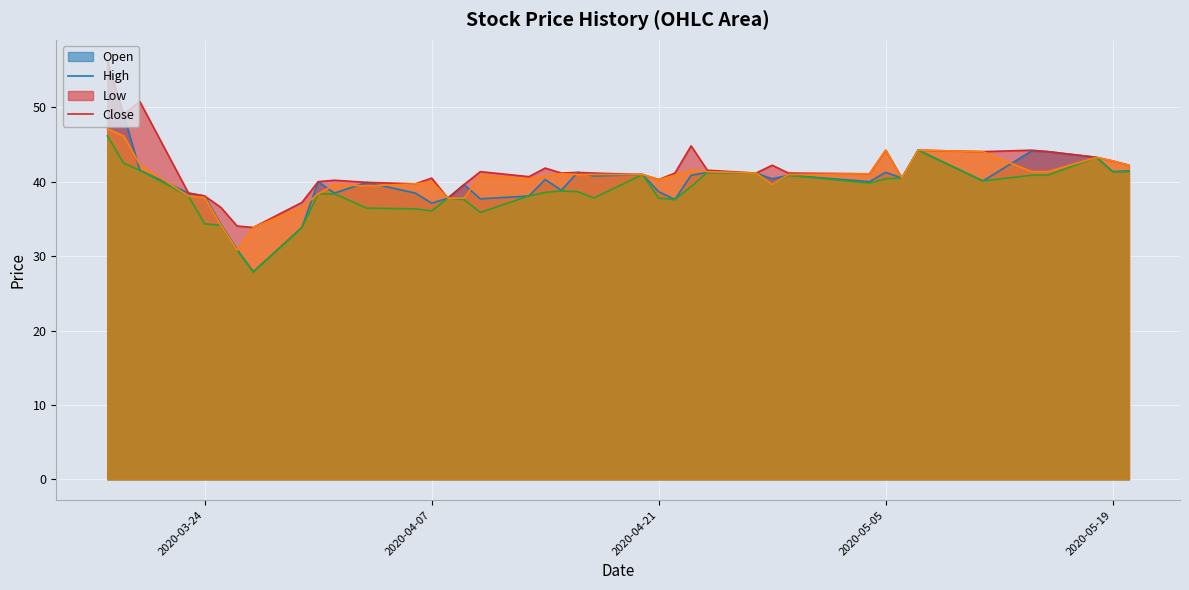

At which label does open reach its peak?

2020-03-18